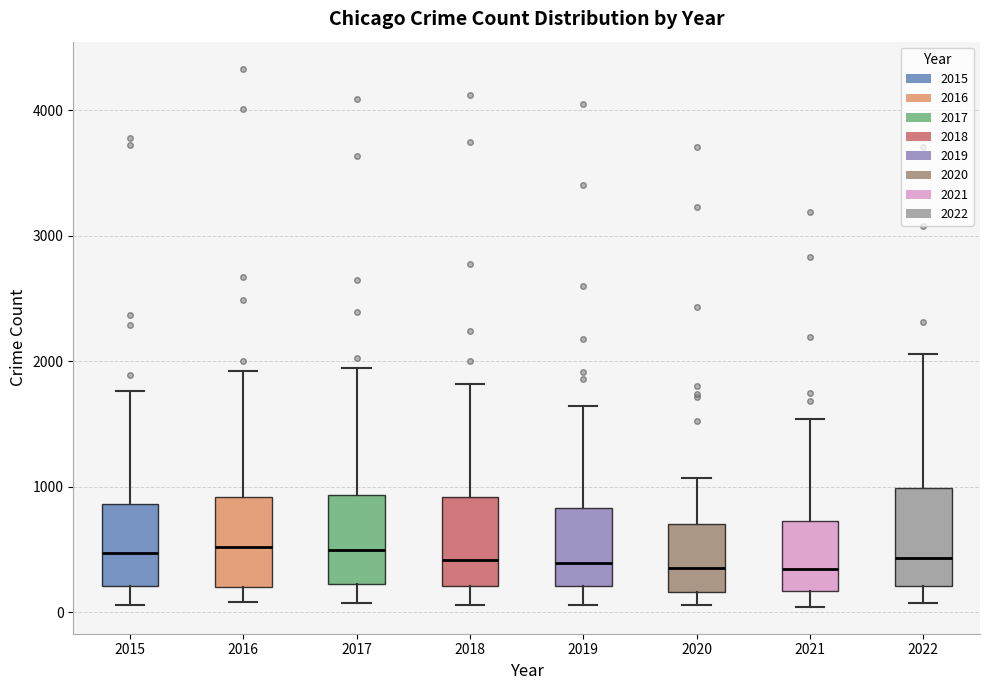

Reading left to right, read every box against the y-axis: the position of its median line, the range the box covers, and the ends of its whiskers. The values are not printed on the chart, so give them approximately, as read against the axis.

2015: median 500, box 200 to 900, whiskers 100 to 1800
2016: median 500, box 200 to 900, whiskers 100 to 1900
2017: median 500, box 200 to 900, whiskers 100 to 1900
2018: median 400, box 200 to 900, whiskers 100 to 1800
2019: median 400, box 200 to 800, whiskers 100 to 1600
2020: median 300, box 200 to 700, whiskers 100 to 1100
2021: median 300, box 200 to 700, whiskers 0 to 1500
2022: median 400, box 200 to 1000, whiskers 100 to 2100